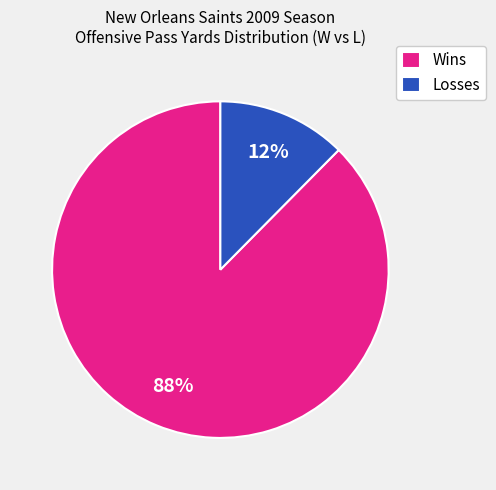

Which has a higher value, Losses or Wins?

Wins